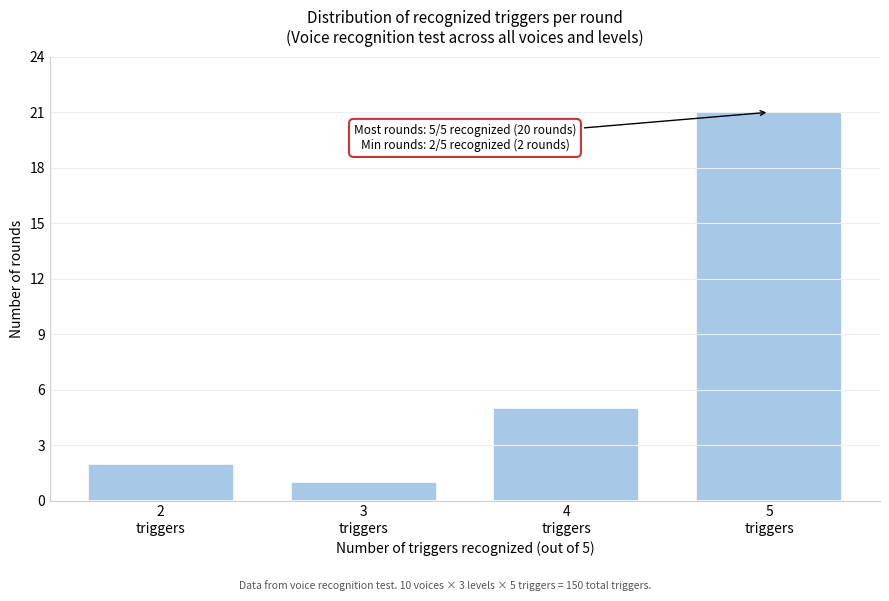

Reading right to left, what are all the values shown in this chart?

21	5	1	2